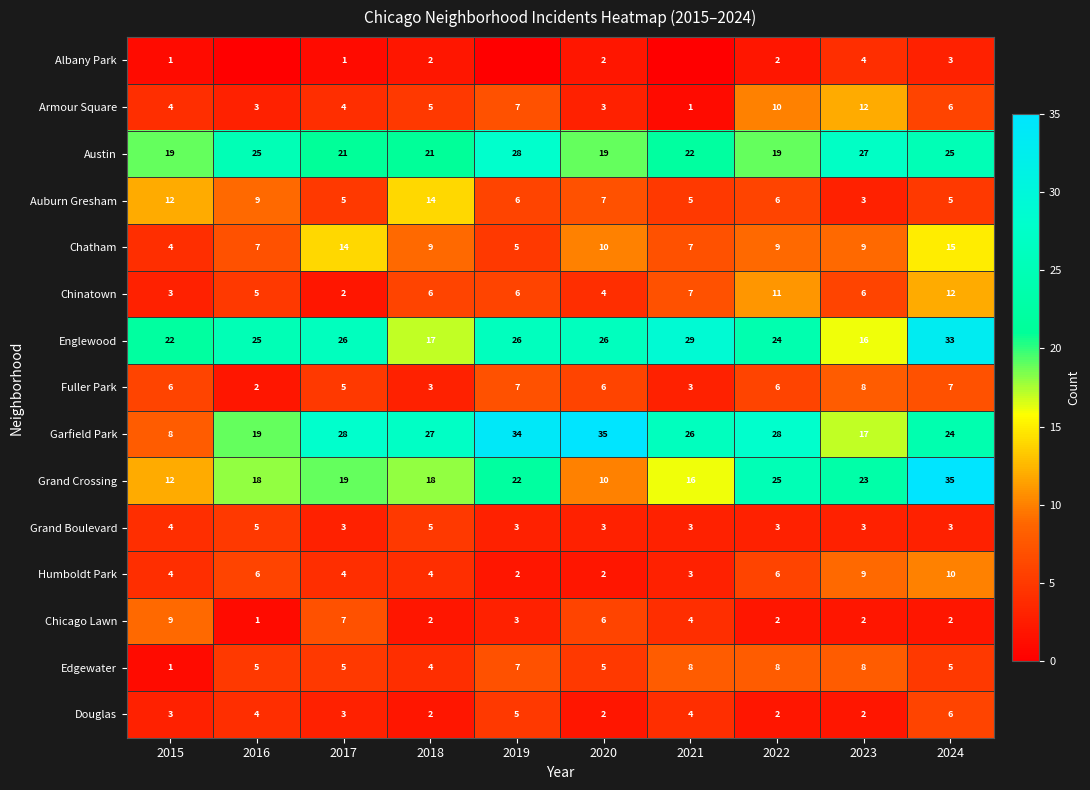

What is the minimum value for Humboldt Park?

2